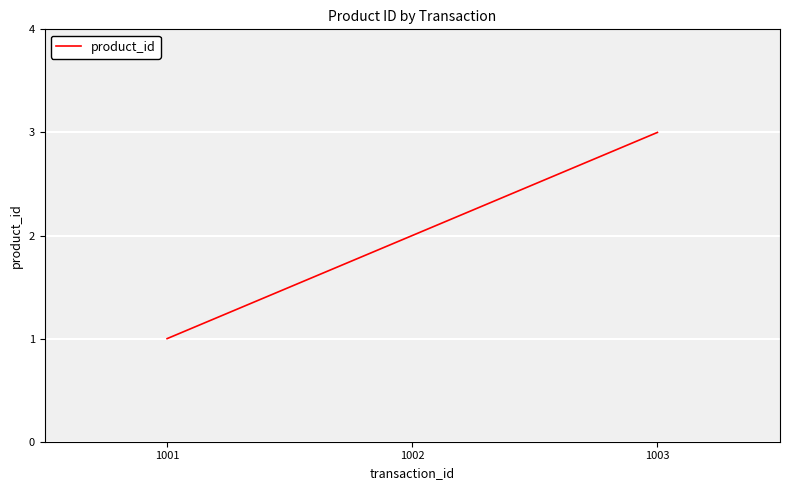

What is the change in value from 1002 to 1003?

+1